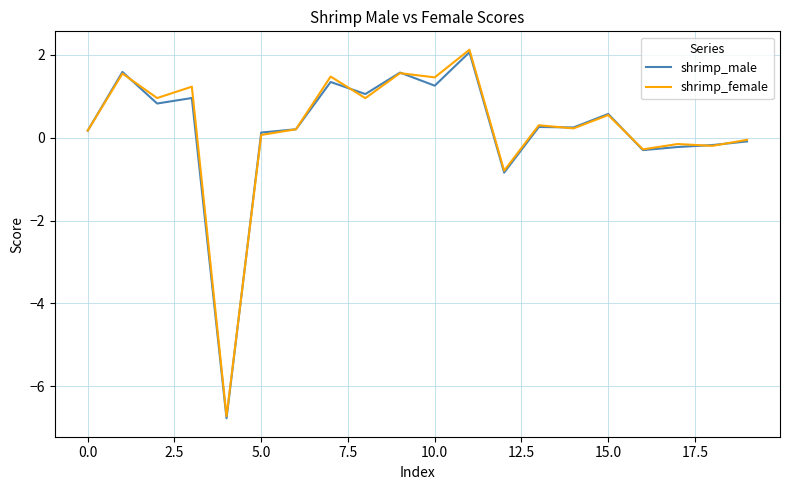

What is the smallest value displayed?

-6.8